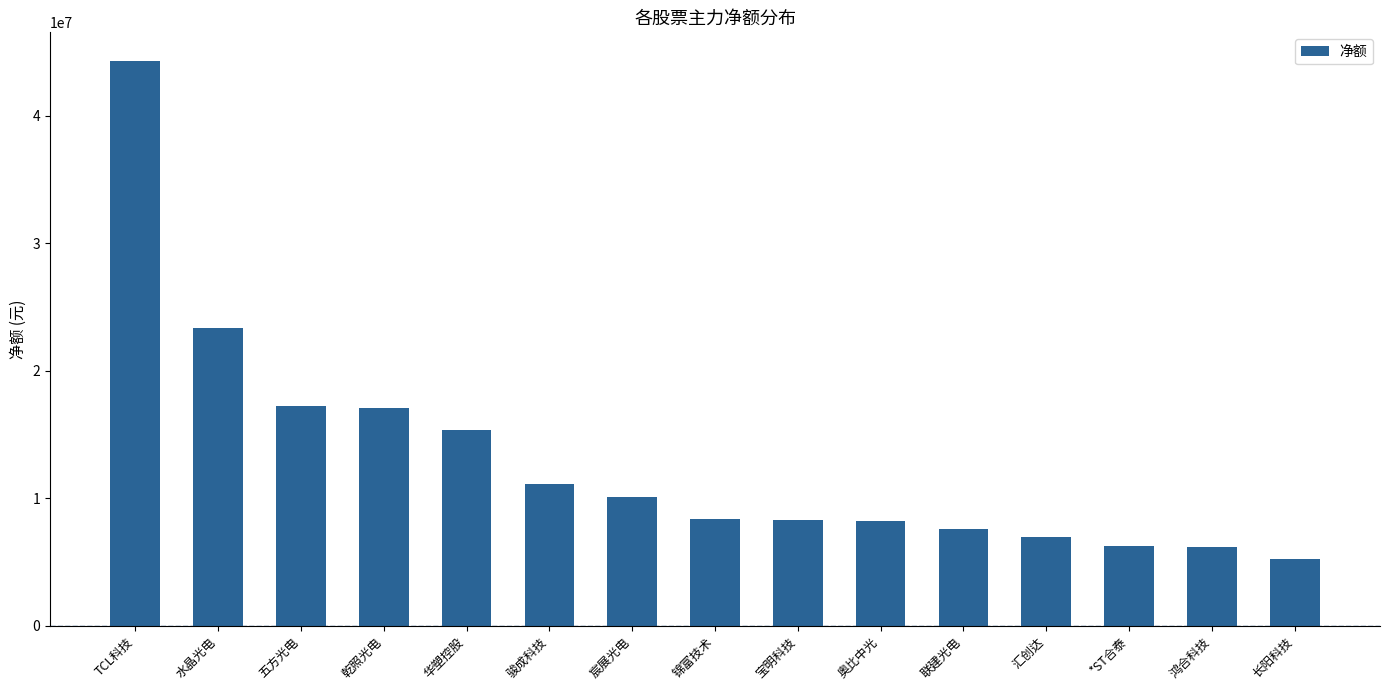

At which category does the chart reach its minimum across all series?

长阳科技